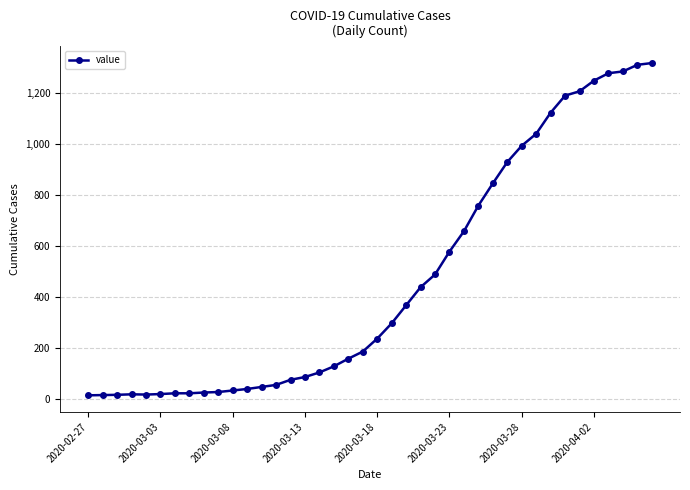

How many data points are less than 236?

20